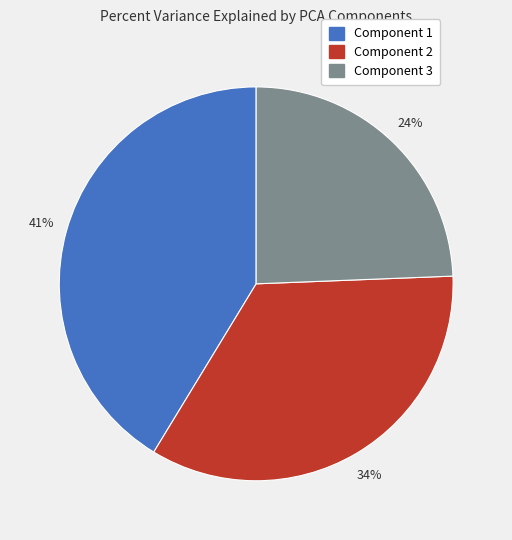

How many slices are in this pie chart?

3